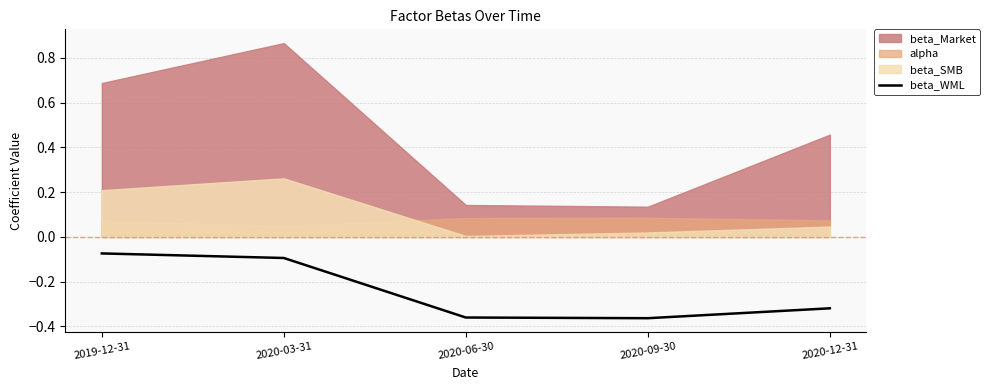

Which category has the lowest value across all series?

2020-09-30